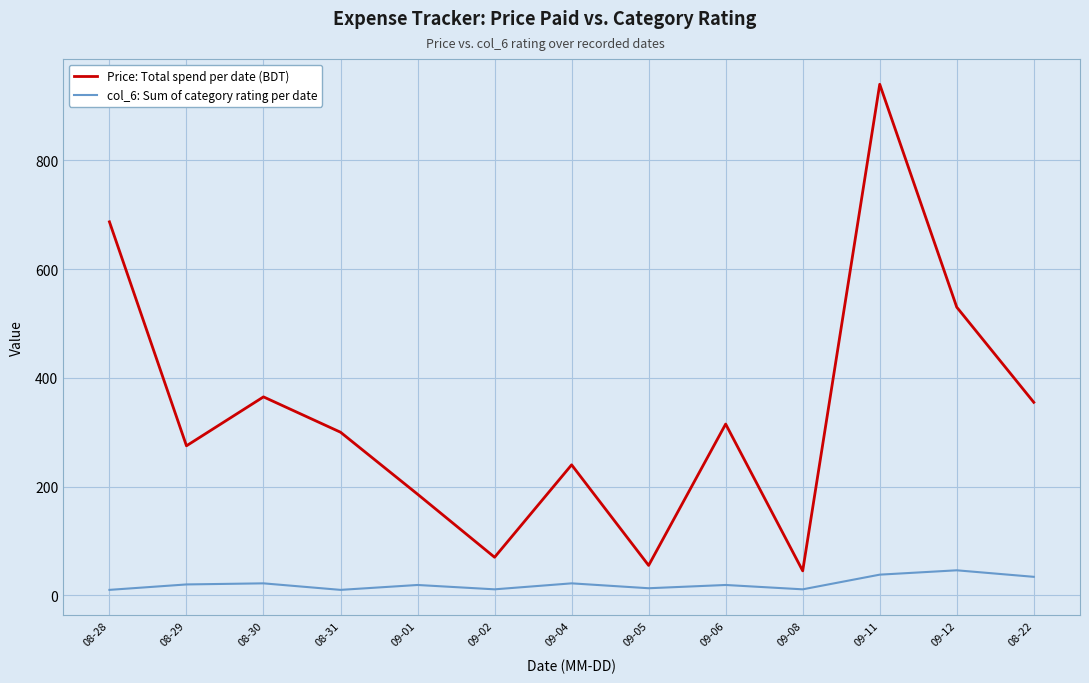

True or false: col_6: Sum of category rating per date and Price: Total spend per date (BDT) intersect in this chart.

False